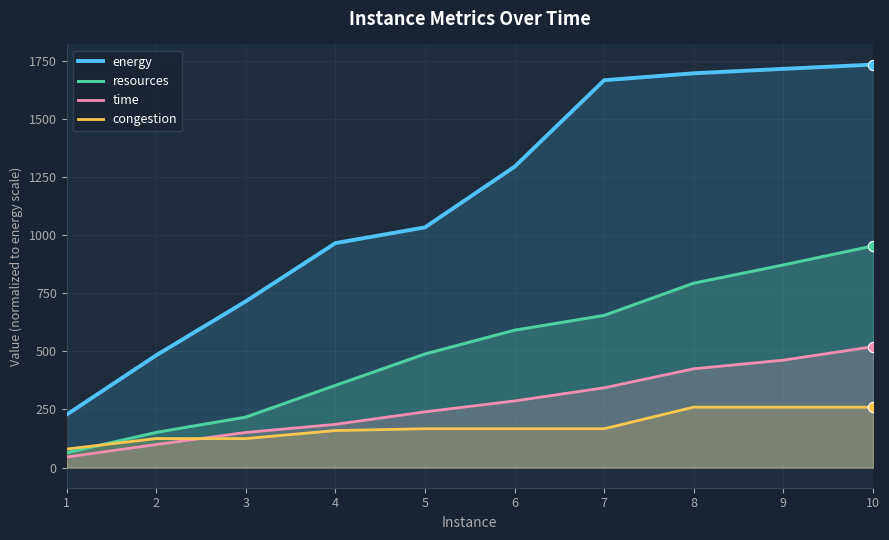

At which category is the sum across all series the highest?

10